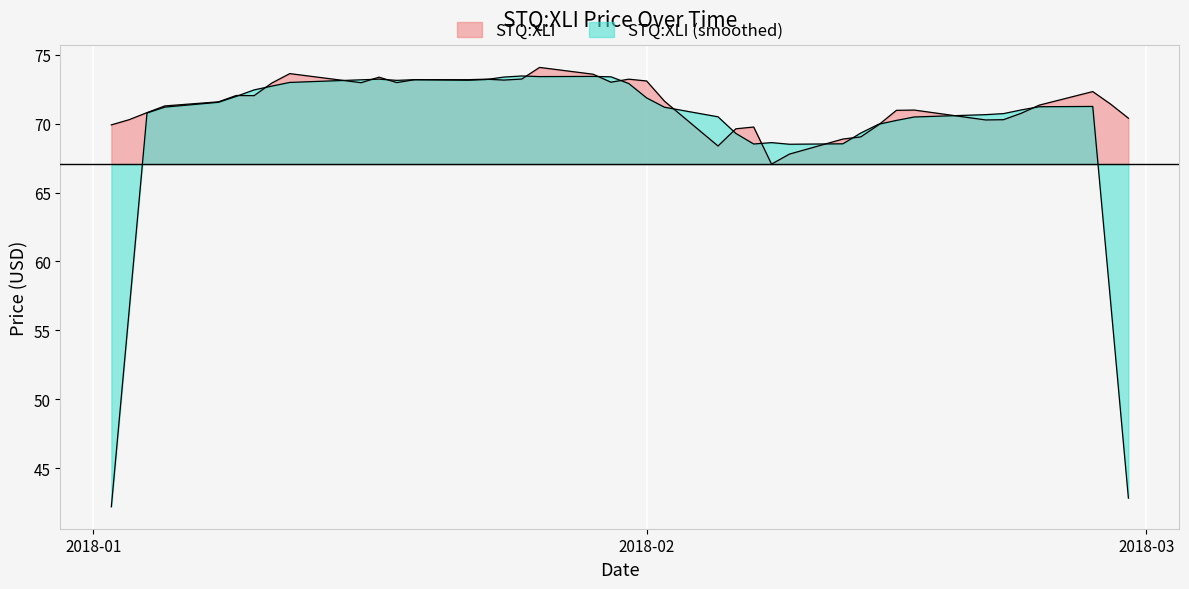

At which category does the chart reach its minimum across all series?

2018-02-08